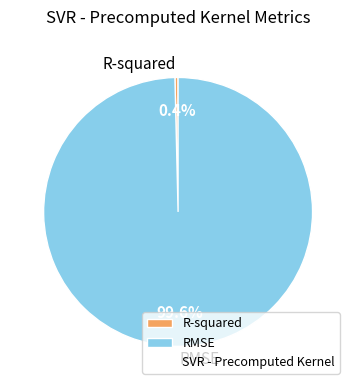

Is it true that RMSE is 100% of the pie?

True